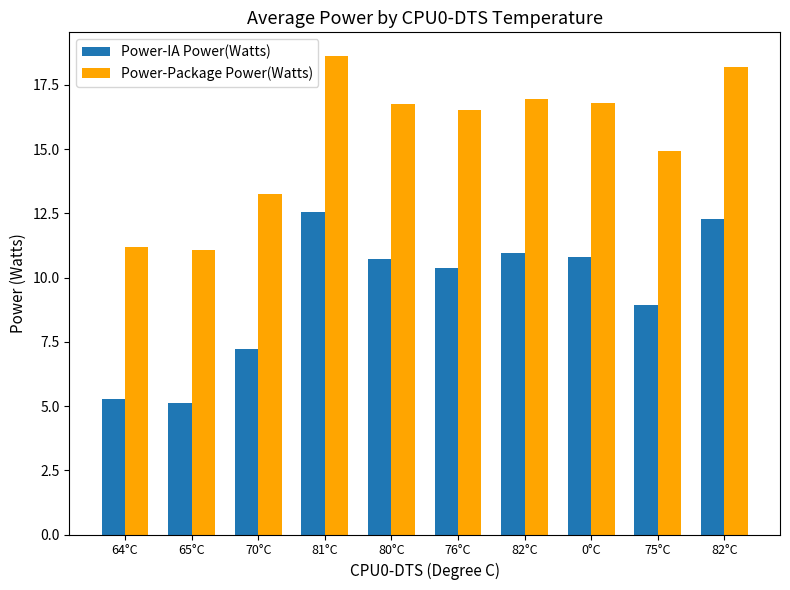

Which label corresponds to the smallest value in the chart?

65°C